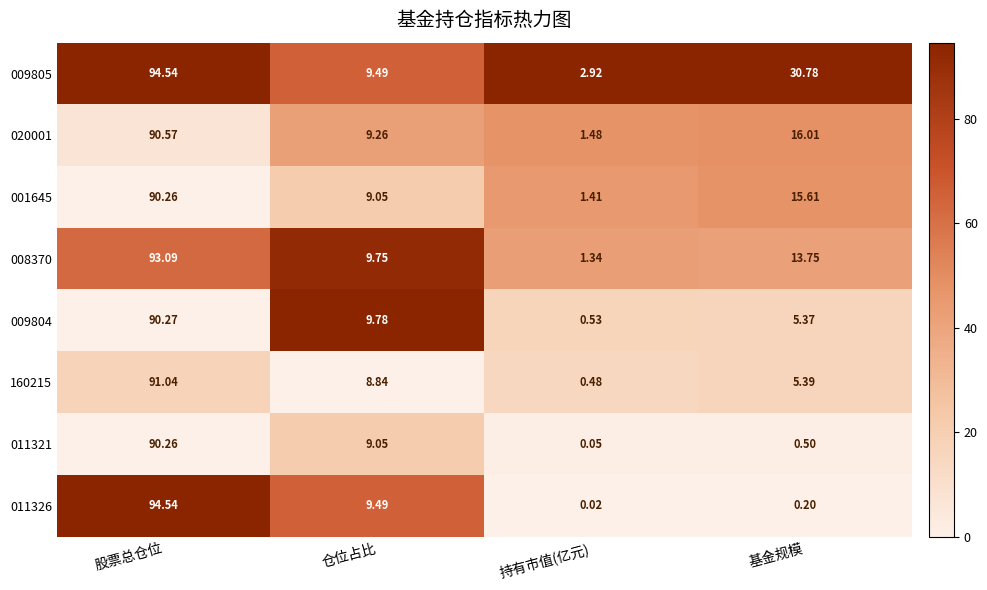

Which category has the highest value in the 011326 series?

股票总仓位